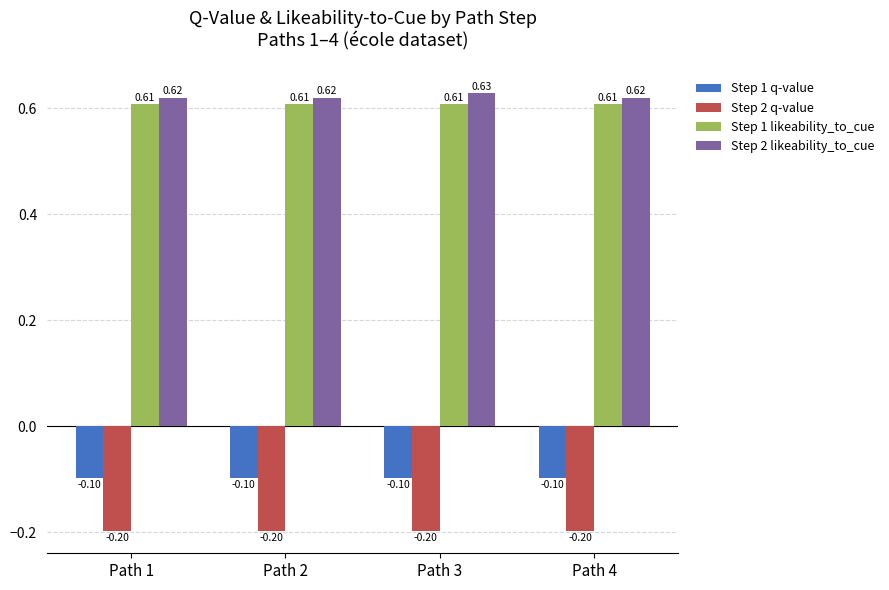

List the series in order of their peak value, highest first.

Step 2 likeability_to_cue, Step 1 likeability_to_cue, Step 1 q-value, Step 2 q-value